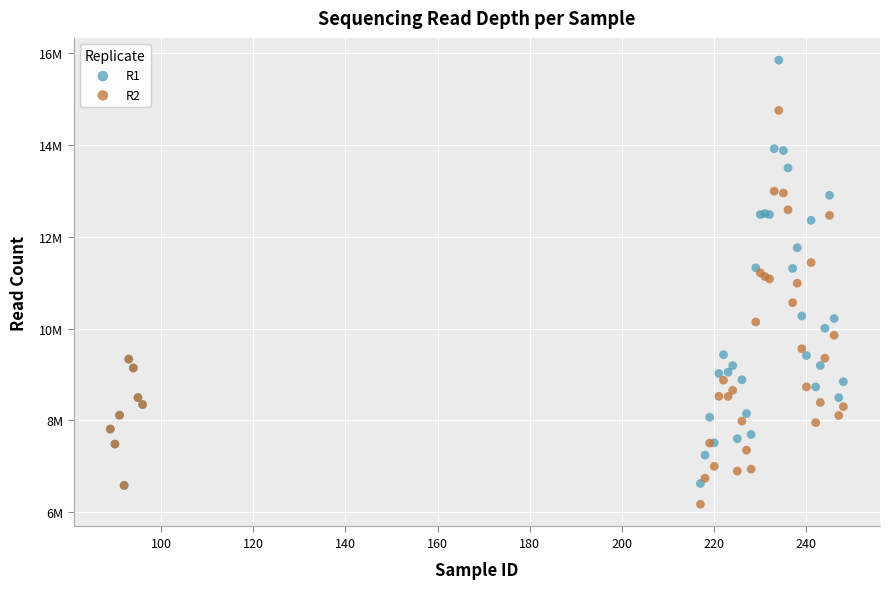

What are all the series names shown in the legend?

R1, R2